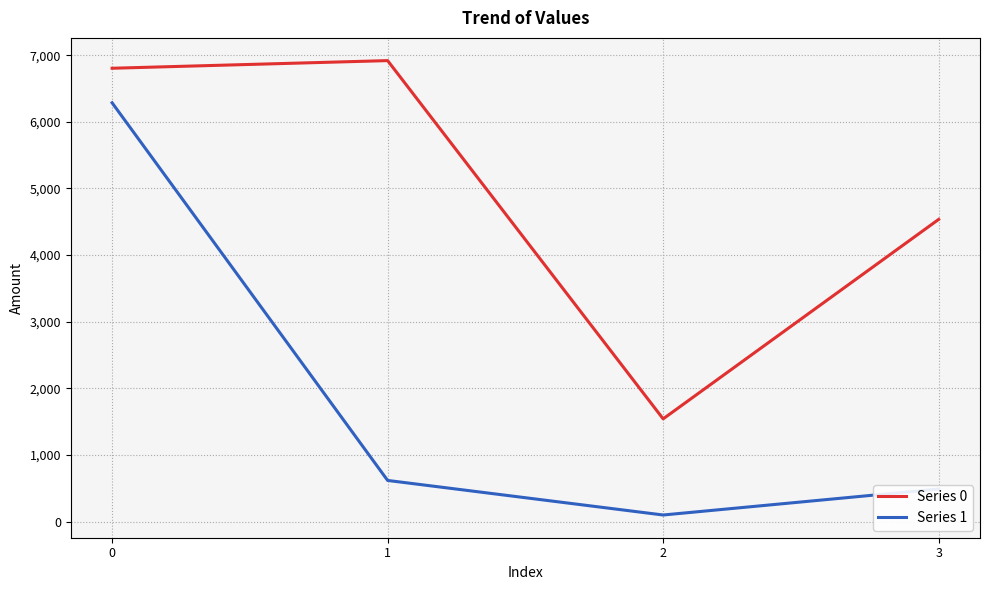

Which series has the widest spread of values?

Series 1